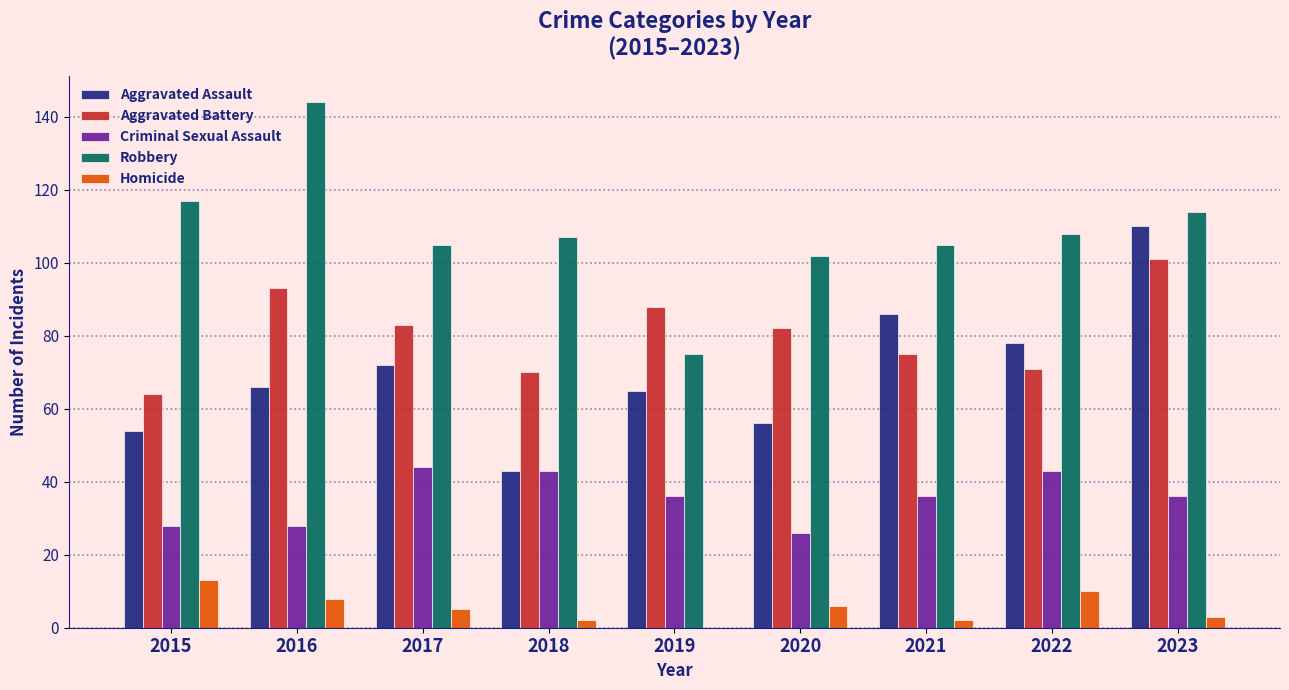

What is the total value across all series at 2017?

309